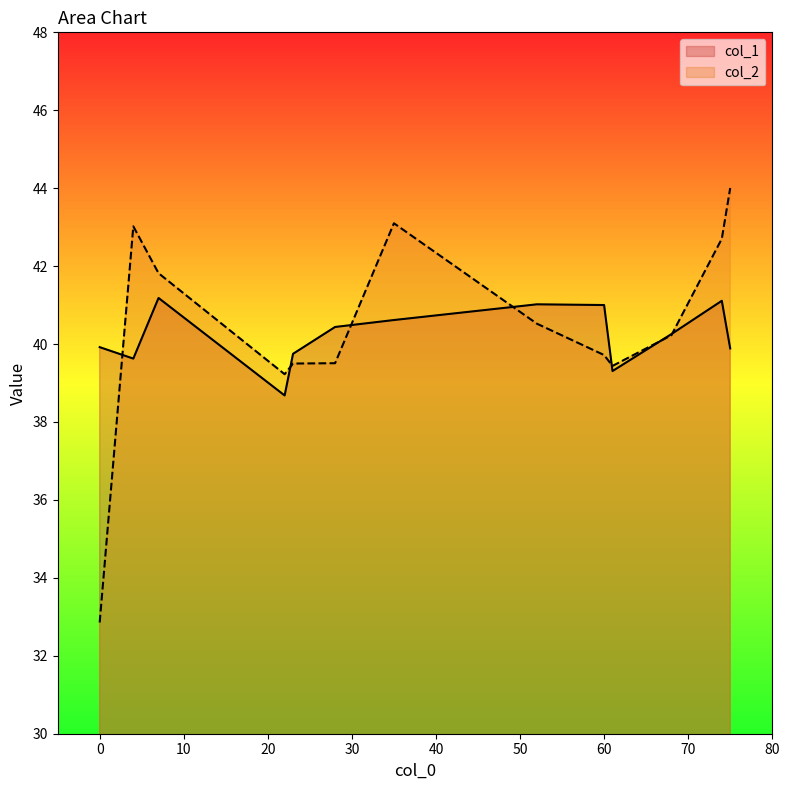

True or false: col_2 and col_1 cross at least once.

True